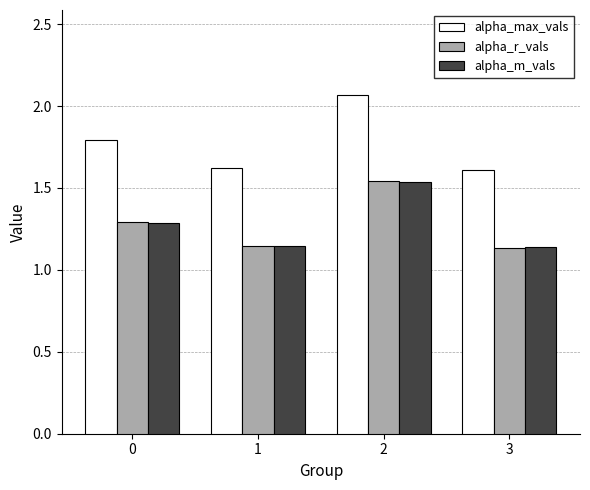

What is the sum of the alpha_max_vals values at 1 and 2?

3.7